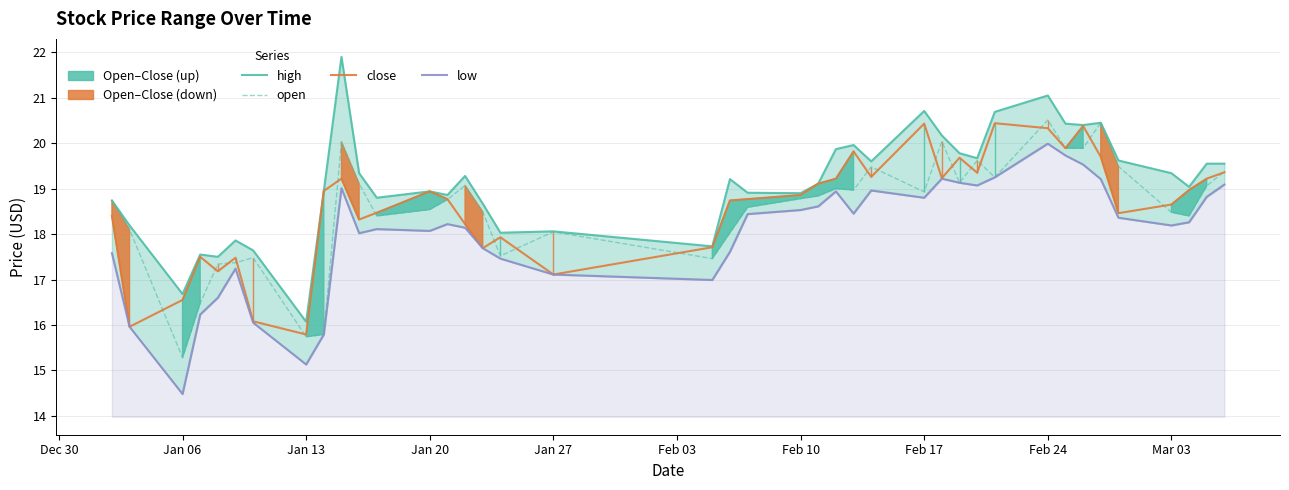

Does the chart display data point markers on the line(s)?

No